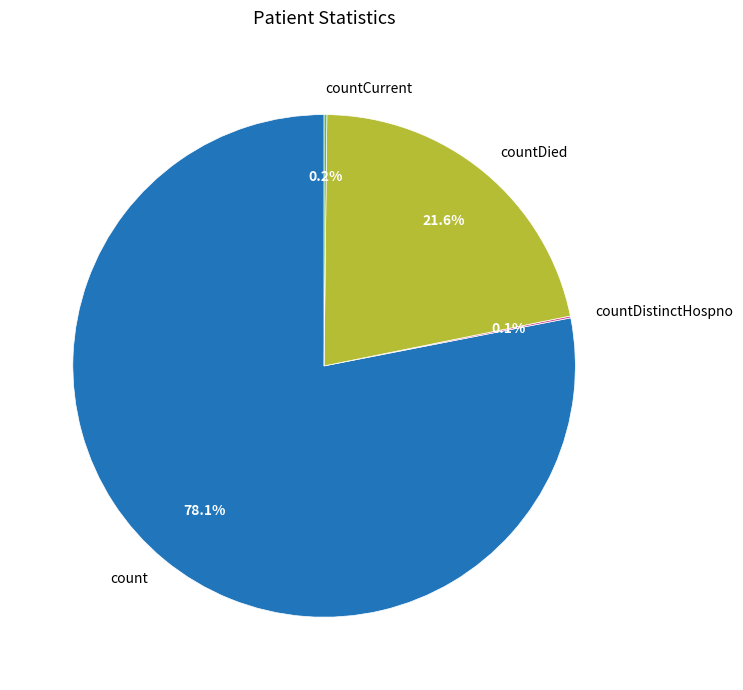

Does countDied account for over 50% of the chart?

No